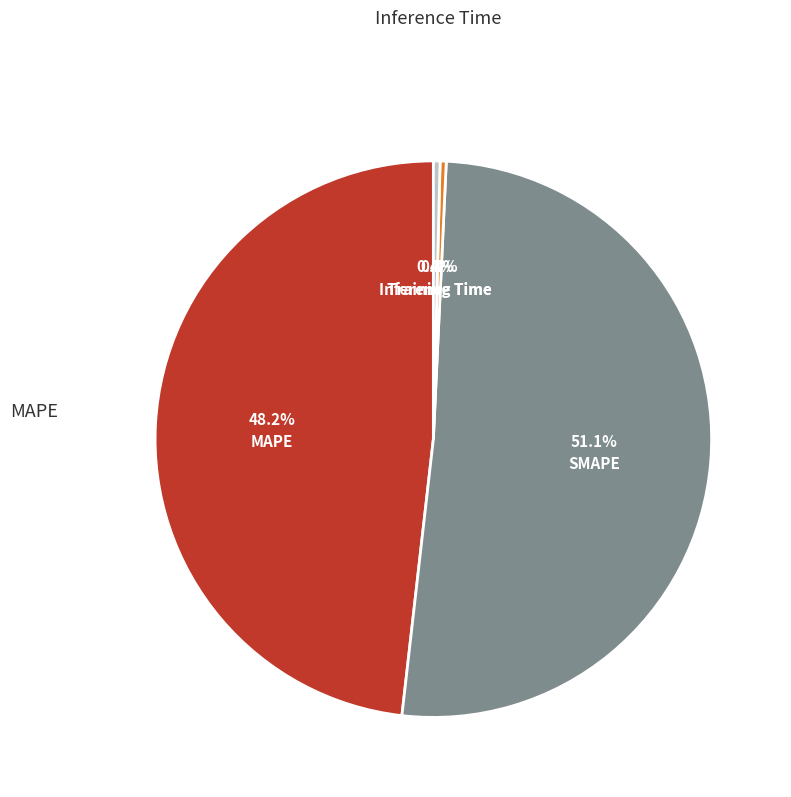

Is there any slice that represents more than half of the pie?

Yes